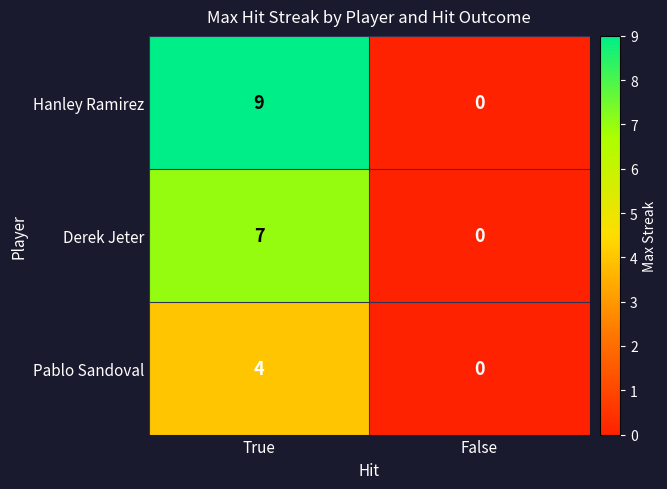

Rank the series by their average value, from lowest to highest.

Pablo Sandoval, Derek Jeter, Hanley Ramirez